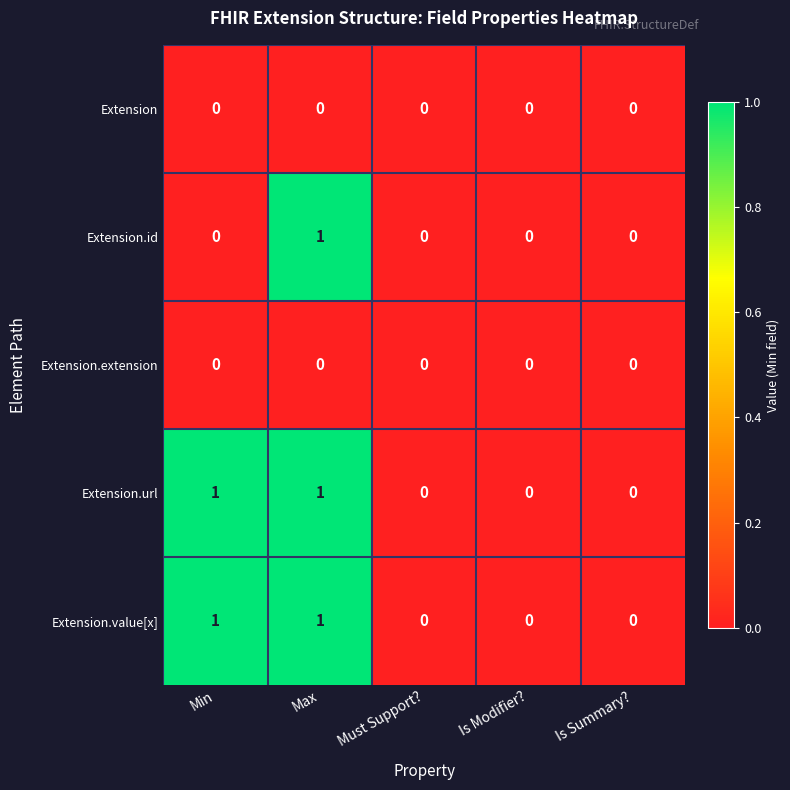

Reading right to left, transcribe all the data shown in this chart.

Extension: 0	0	0	0	0
Extension.id: 0	0	0	1	0
Extension.extension: 0	0	0	0	0
Extension.url: 0	0	0	1	1
Extension.value[x]: 0	0	0	1	1